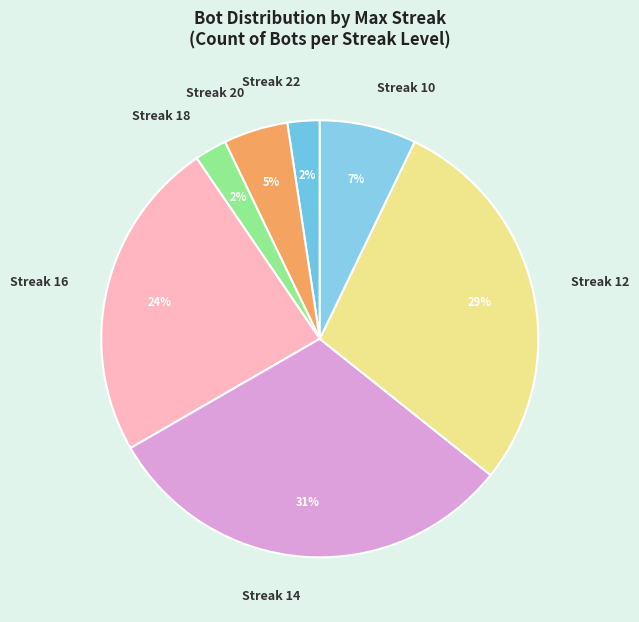

Does Streak 14 represent more than half of the total?

No